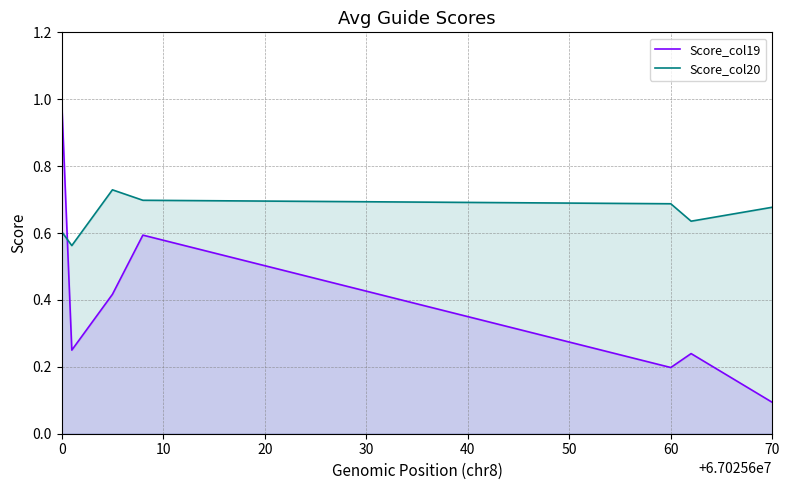

What are all the series names shown in the legend?

Score_col19, Score_col20